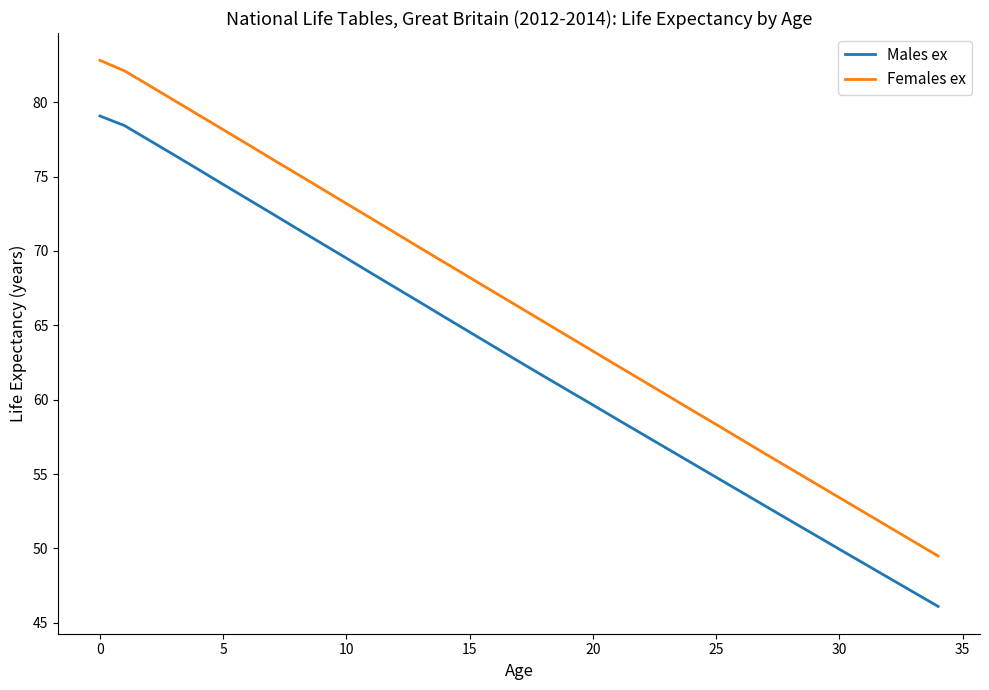

Which series has the widest spread of values?

Females ex